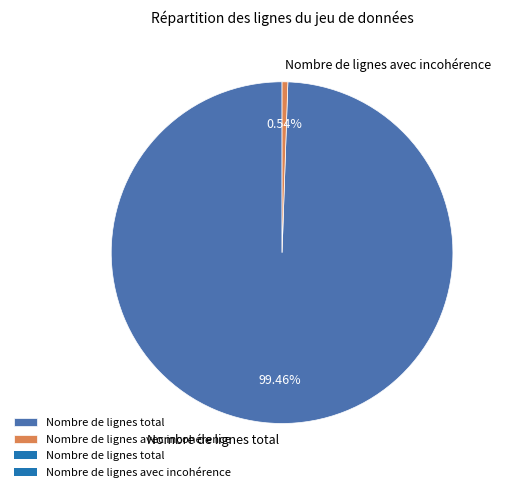

Count the number of slices in the pie.

2